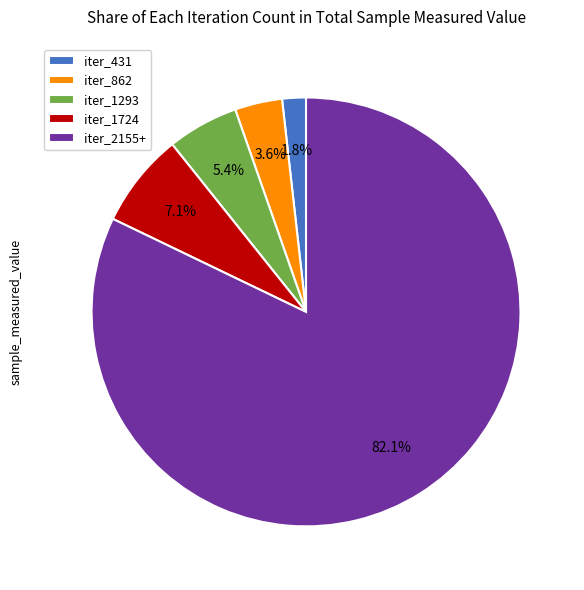

Which slice is the largest?

iter_2155+